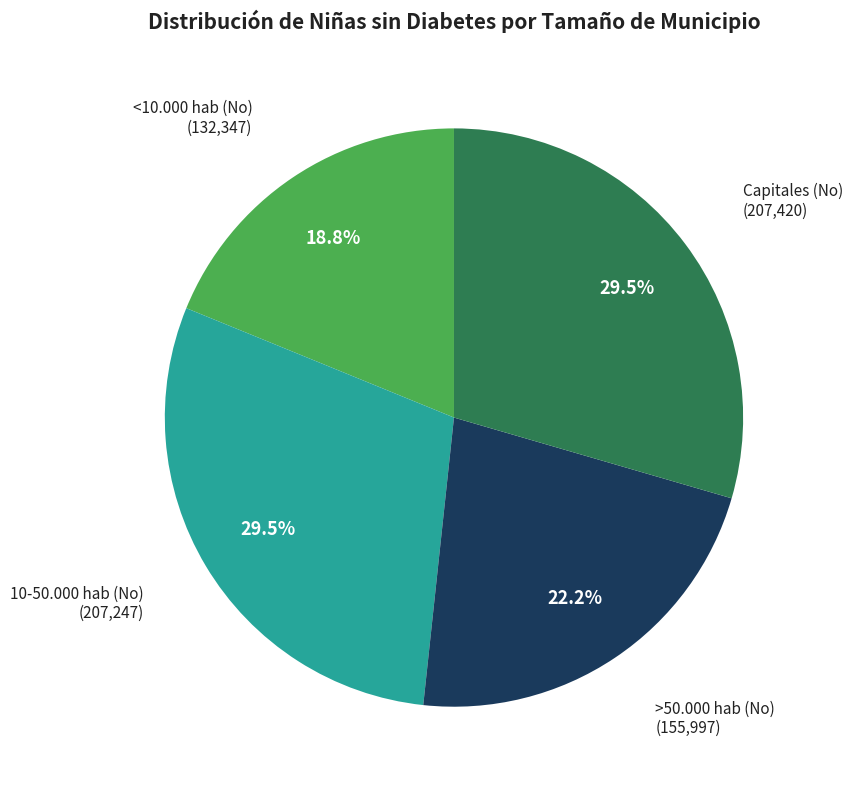

Does any single category account for the majority?

No